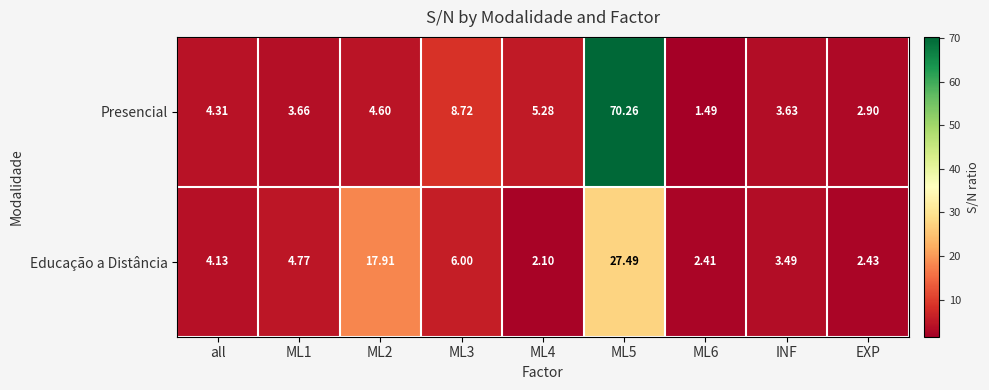

Where does the Educação a Distância series first go above 4?

all